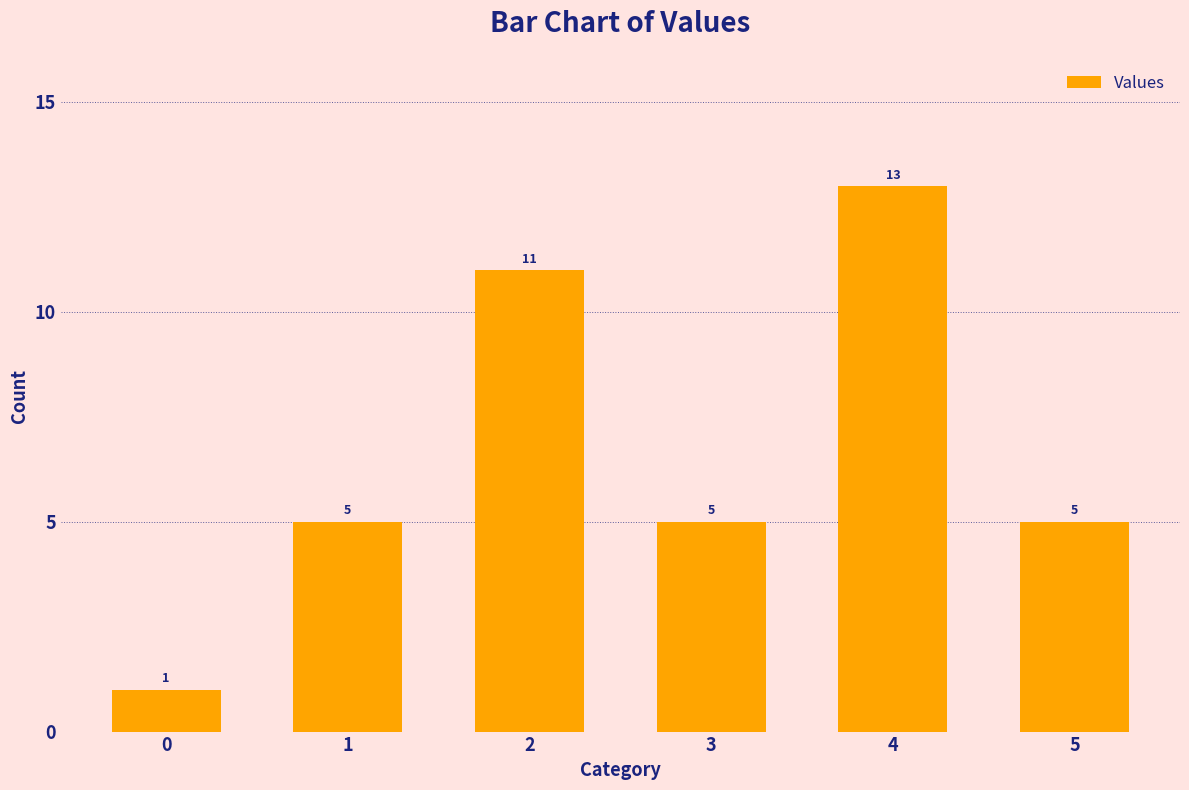

Reading left to right, transcribe all the data shown in this chart.

0=1	1=5	2=11	3=5	4=13	5=5